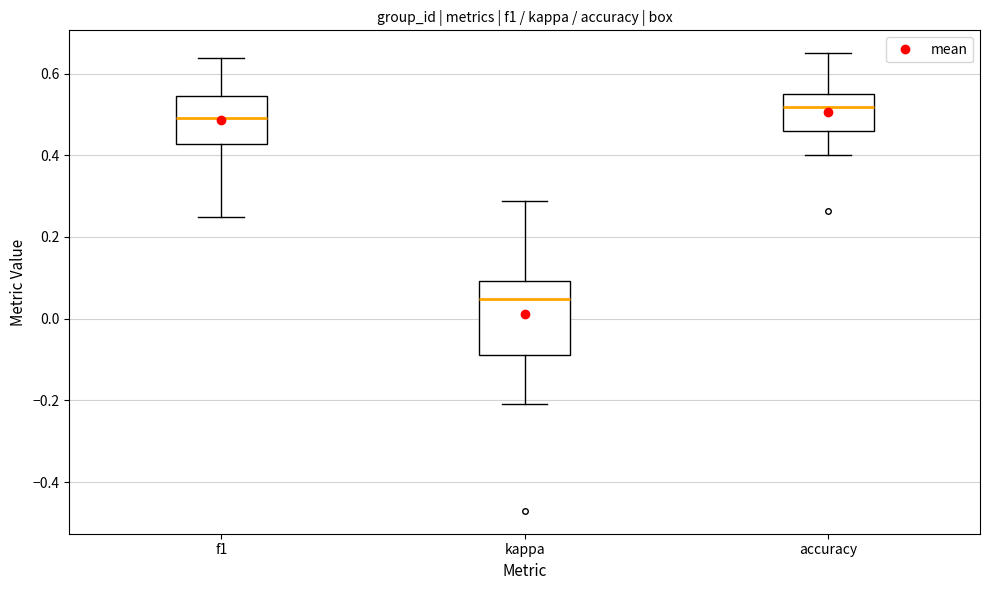

Comparing the boxes themselves (not the whiskers), which one is the tallest?

kappa